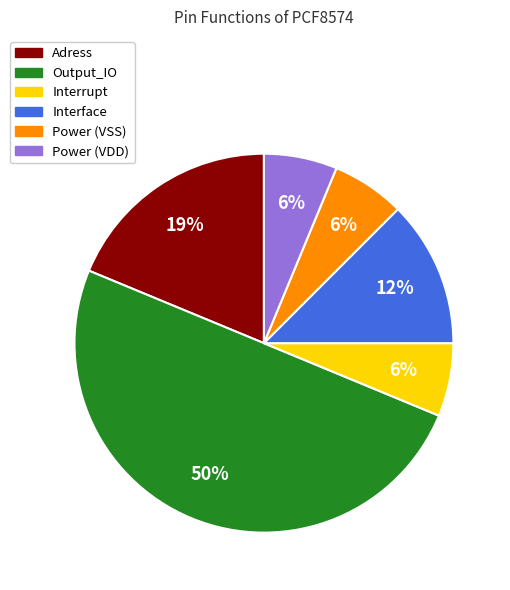

How many slices are in this pie chart?

6